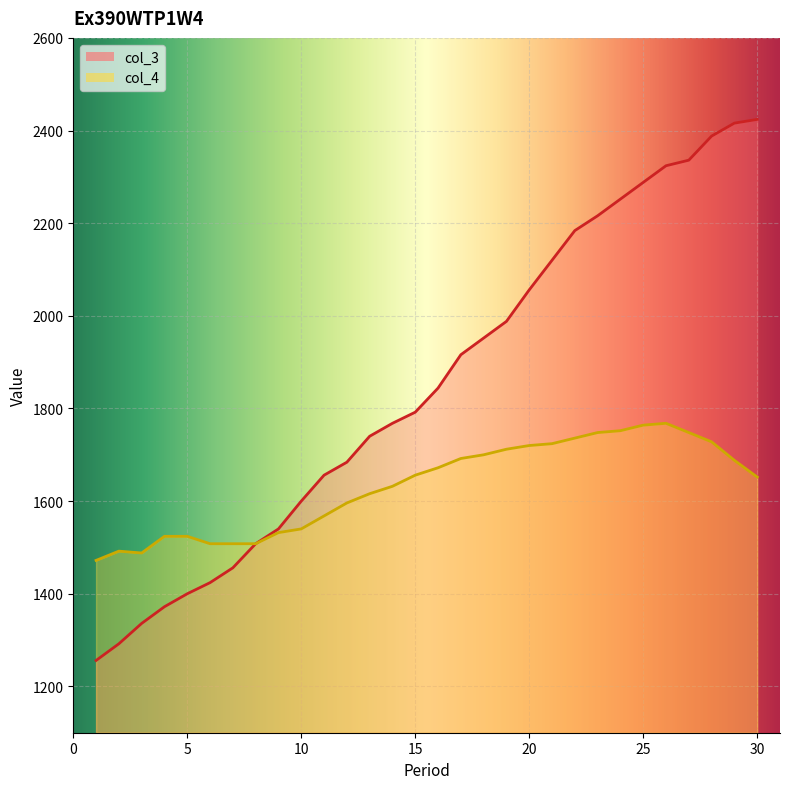

What is the difference between the maximum and minimum values in the col_3 series?

1168